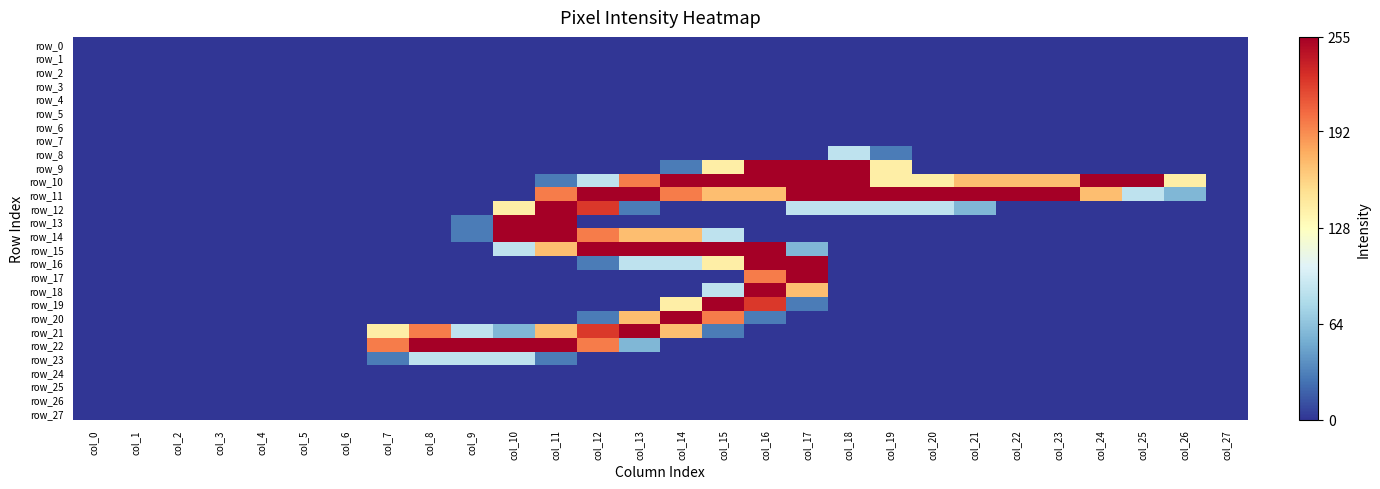

Which category has the highest value in the row_18 series?

col_16